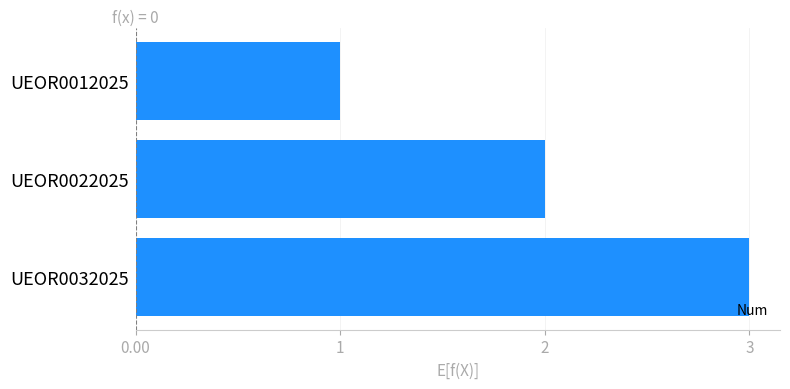

Which has a higher value, UEOR0022025 or UEOR0032025?

UEOR0032025